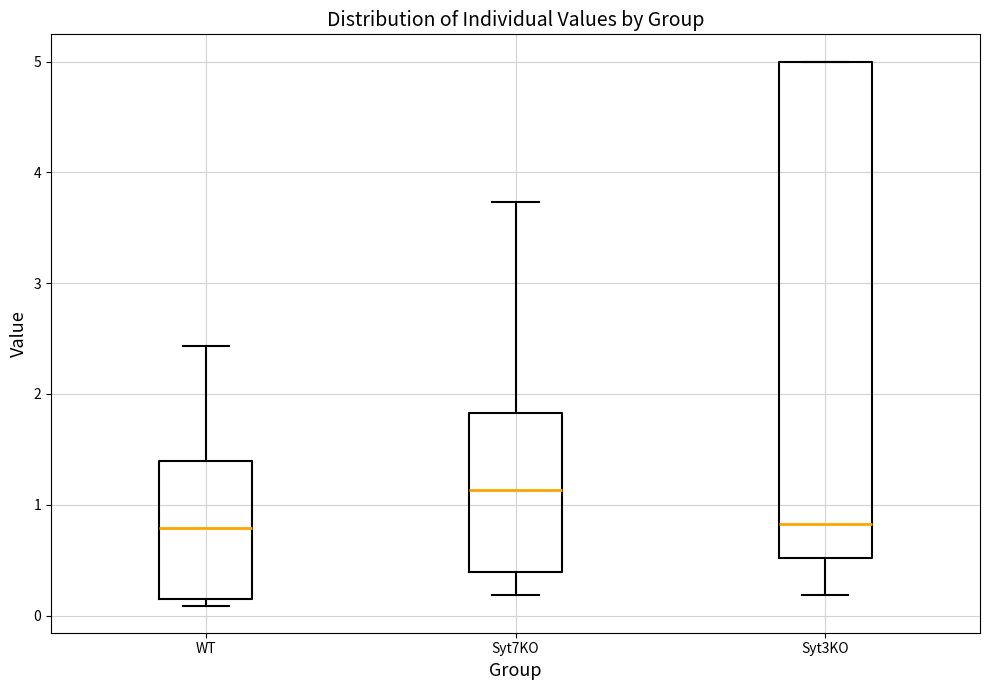

Reading left to right, transcribe this box plot: for each box, give where its median line is, the range the box spans, and where its two whiskers end, as read against the y-axis. The values are not printed on the chart, so give them approximately, as read against the axis.

WT: median 0.8, box 0.2 to 1.4, whiskers 0.1 to 2.4
Syt7KO: median 1.1, box 0.4 to 1.8, whiskers 0.2 to 3.7
Syt3KO: median 0.8, box 0.5 to 5.0, whiskers 0.2 to 5.0